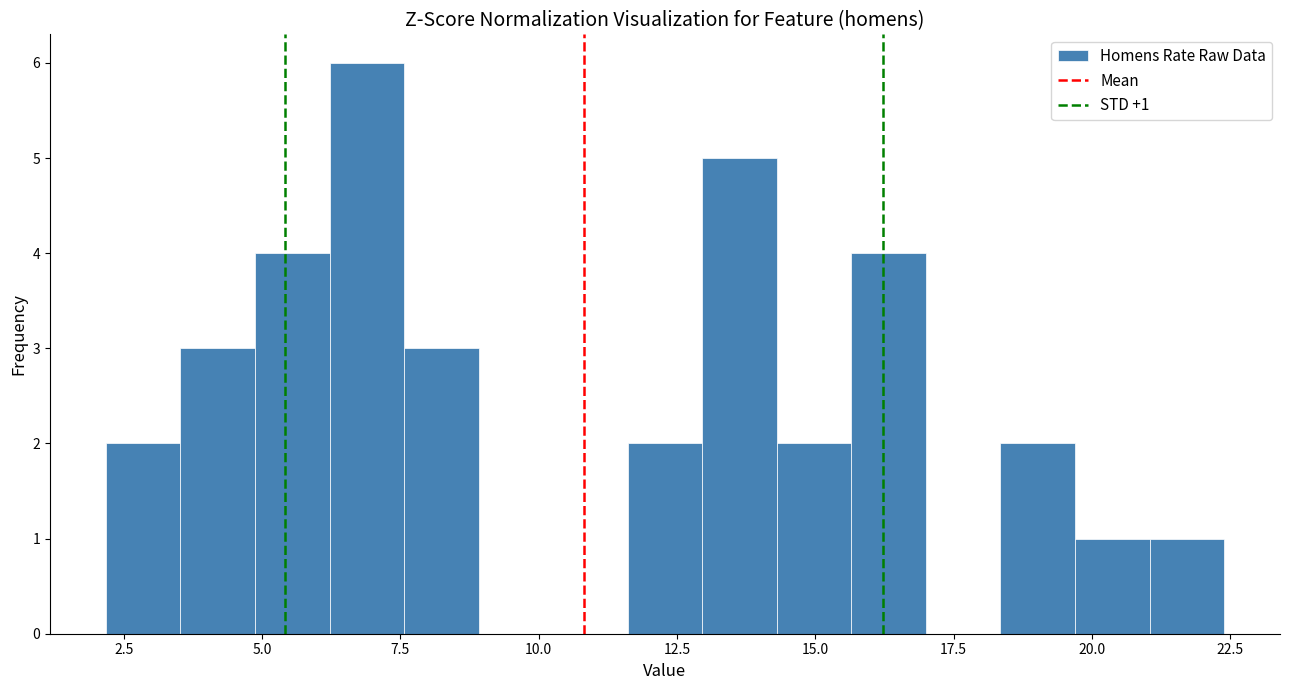

Read against the x-axis, roughly where is the centre of the tallest bar?

7.0